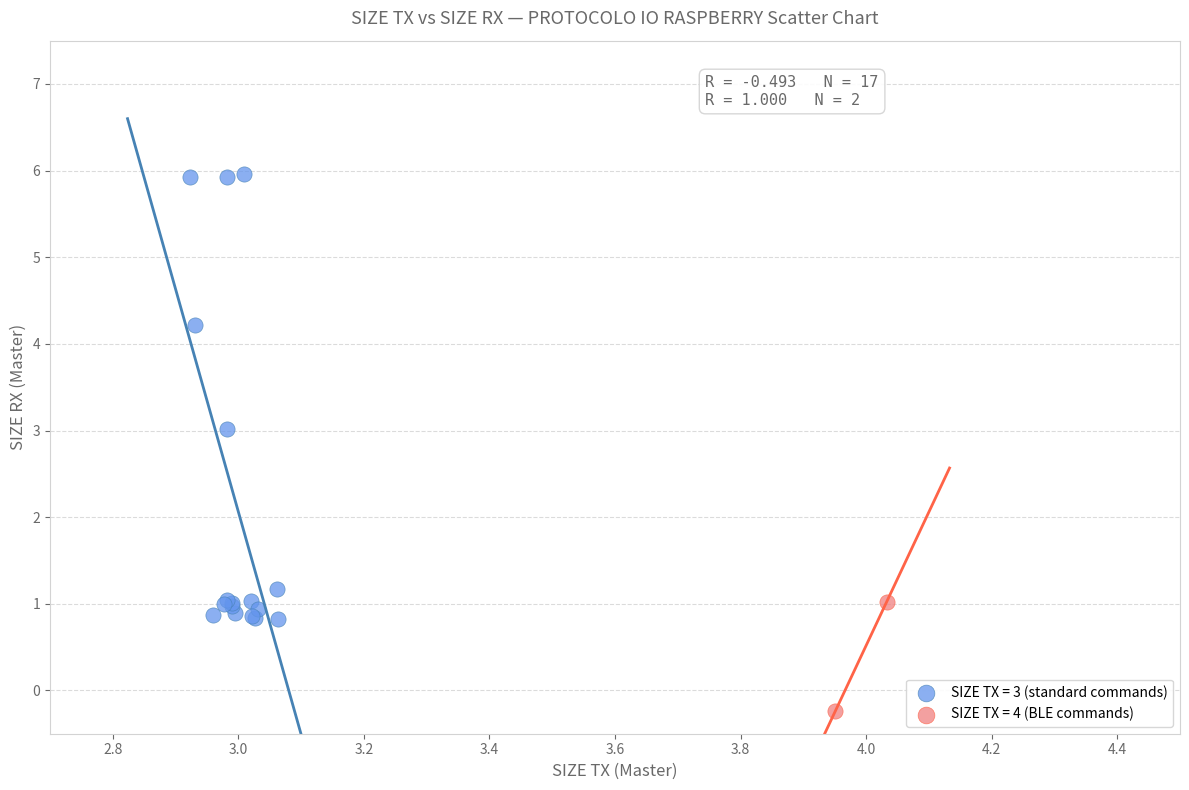

Which series has the largest Y range (max minus min)?

SIZE TX = 3 (standard commands)